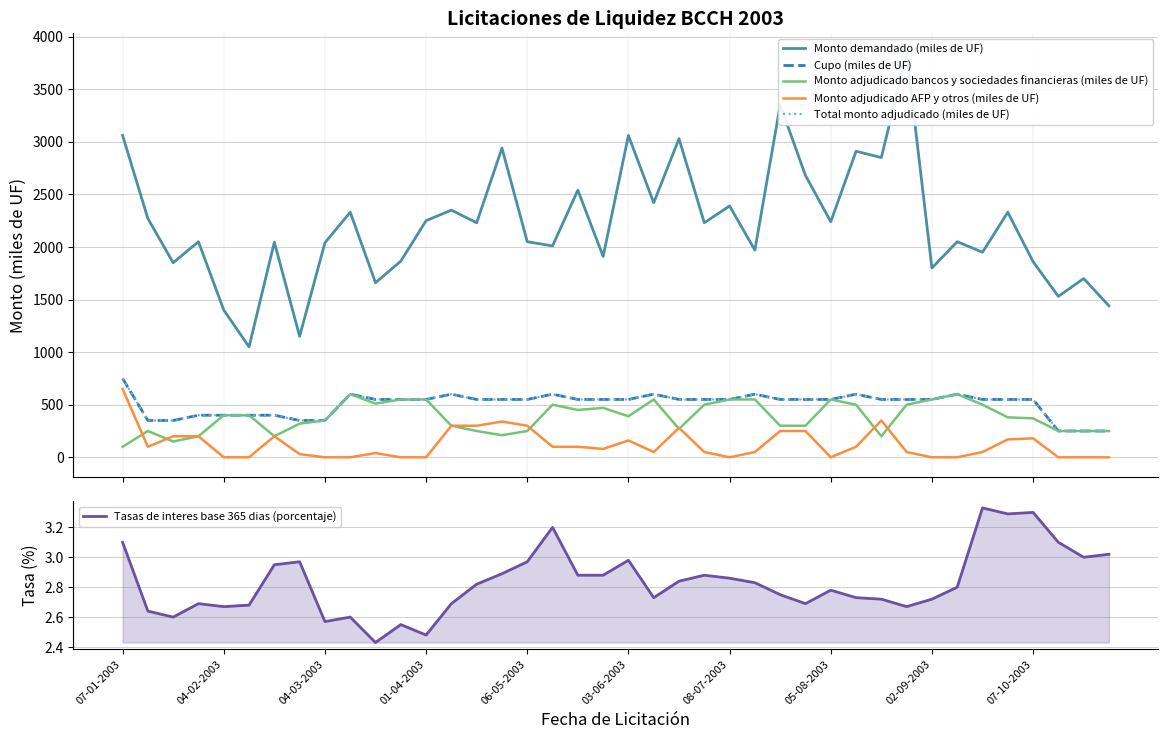

True or false: Cupo (miles de UF) and Tasas de interes base 365 dias (porcentaje) intersect in this chart.

False